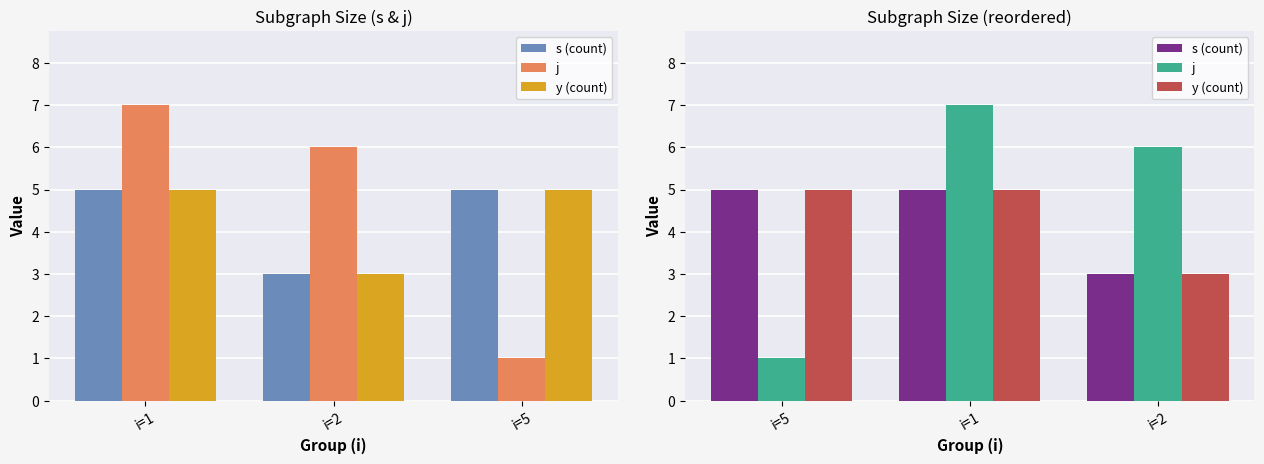

What is the difference between the maximum and minimum values in the s (count) series?

2